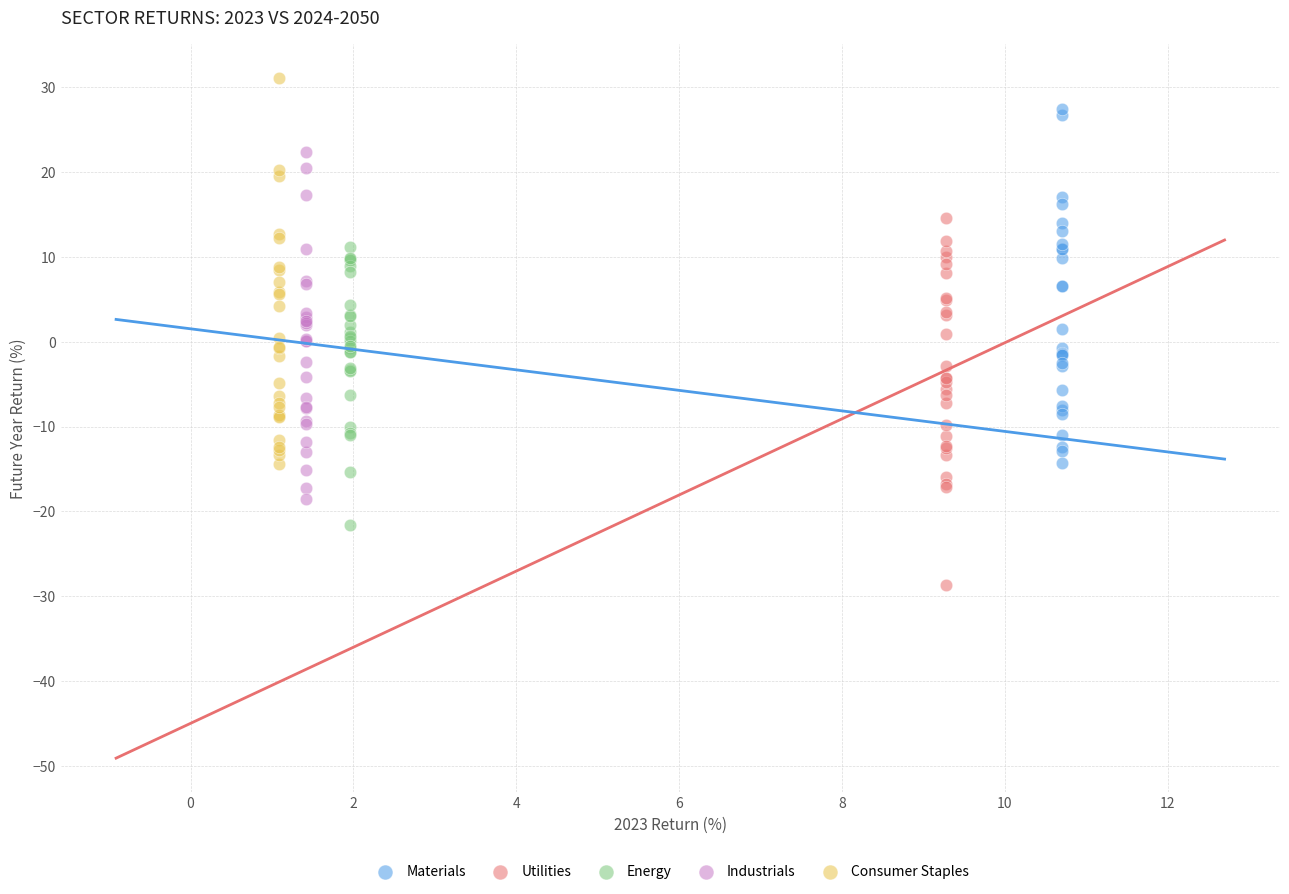

Which series contains the highest Y value?

Consumer Staples